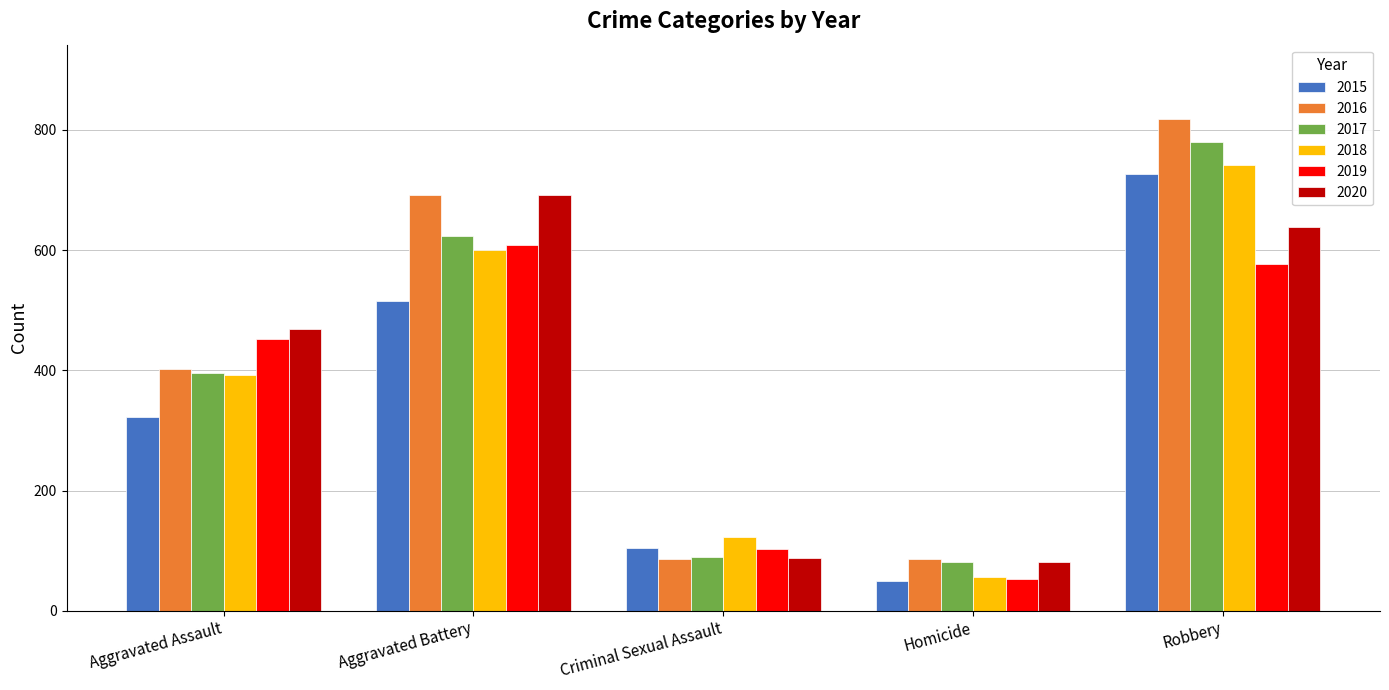

Reading right to left, extract all data points from this chart.

2015: 726	50	105	515	323
2016: 819	87	87	691	402
2017: 780	82	90	623	396
2018: 741	56	122	600	392
2019: 577	53	102	608	452
2020: 639	81	88	691	468